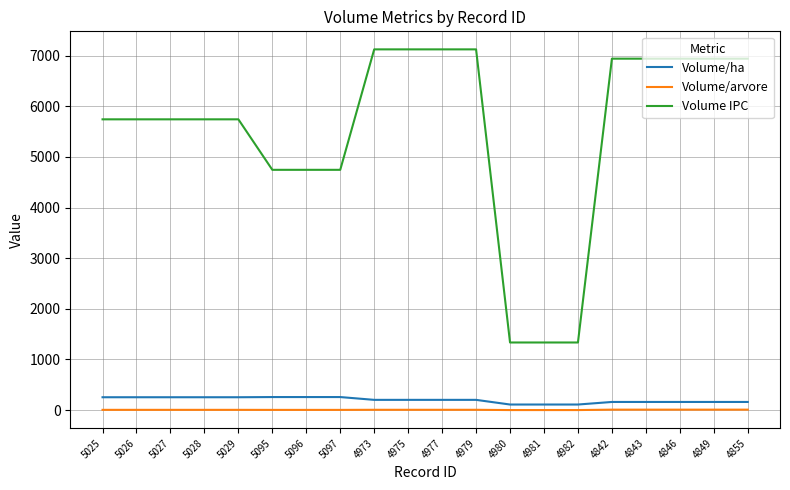

True or false: Volume/ha and Volume IPC cross at least once.

False